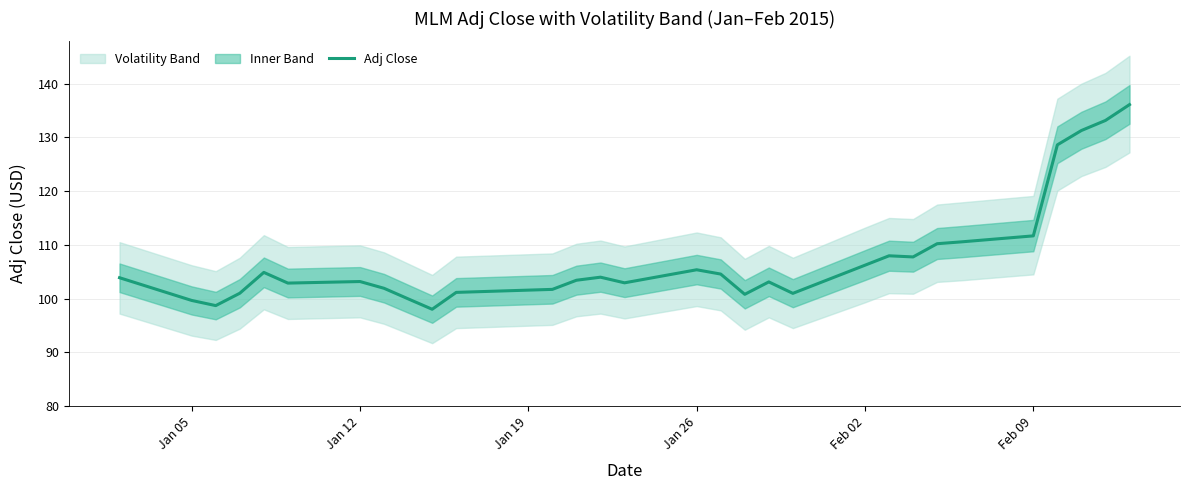

What is the lowest value of the Adj Close series?

98.0